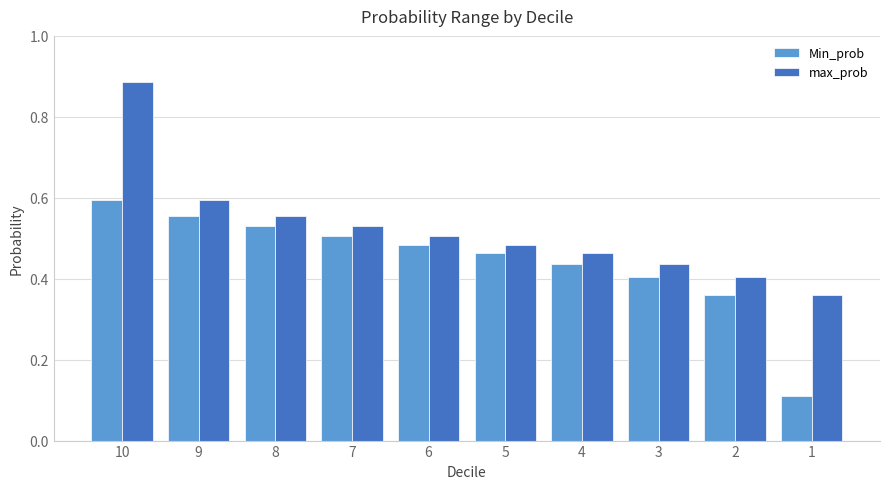

At which category is the sum across all series the highest?

10